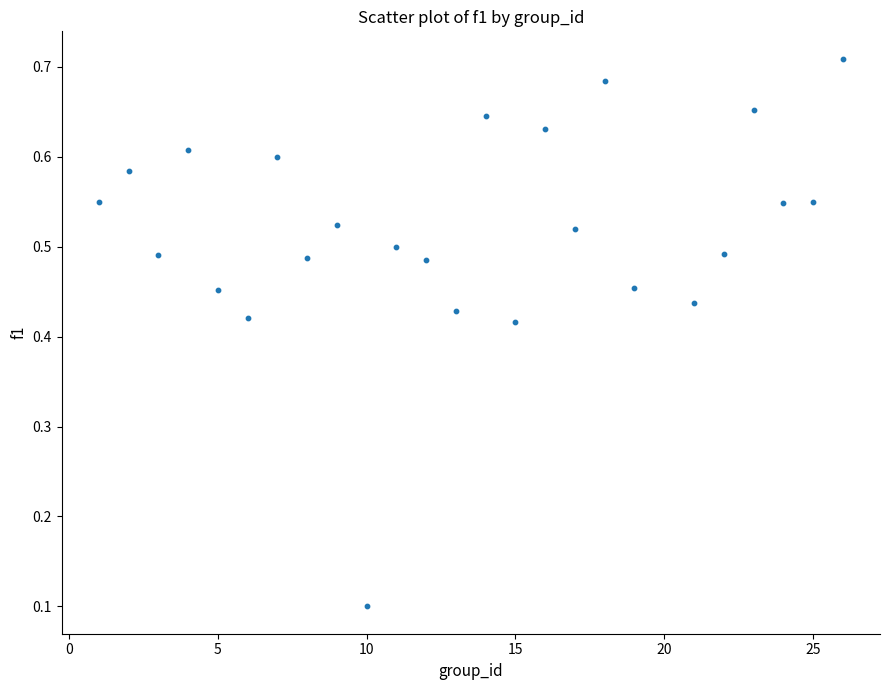

What is the range of X values (max minus min)?

25.0